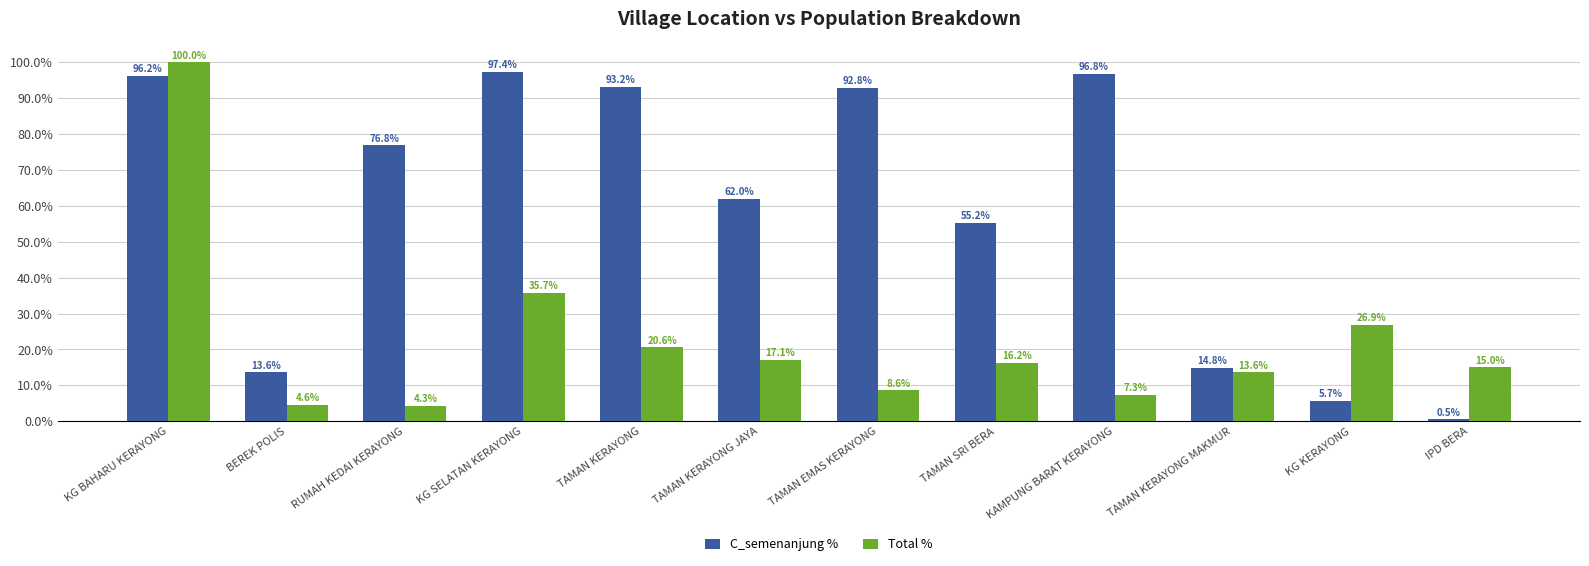

Rank the series by their maximum value, from highest to lowest.

Total %, C_semenanjung %